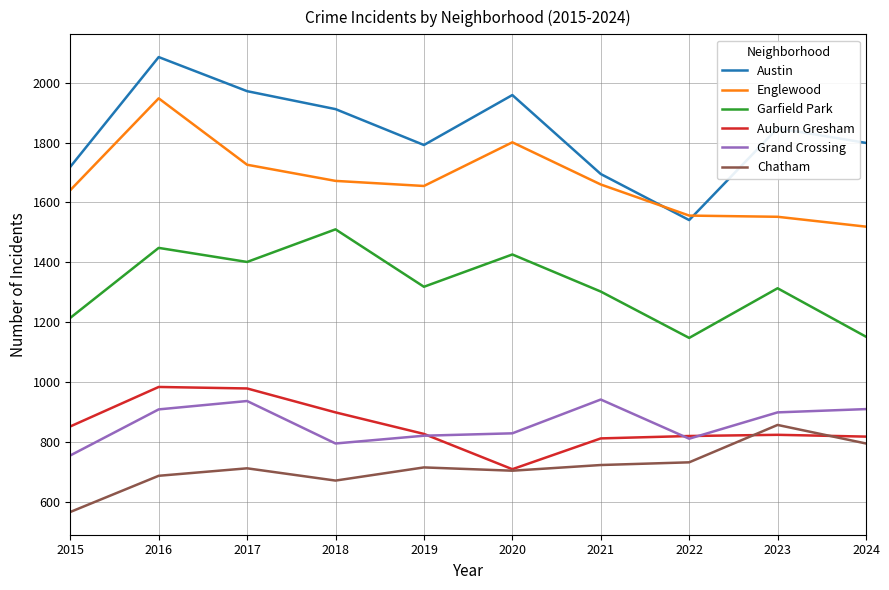

What is the highest value of the Austin series?

2086